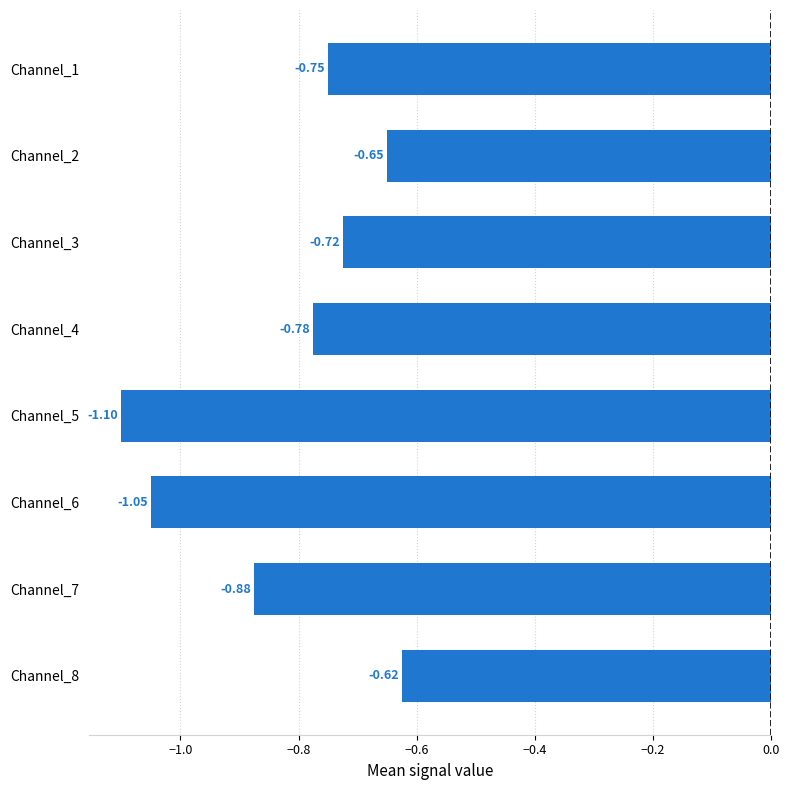

List the labels in order of value, smallest first.

Channel_5, Channel_6, Channel_7, Channel_4, Channel_1, Channel_3, Channel_2, Channel_8